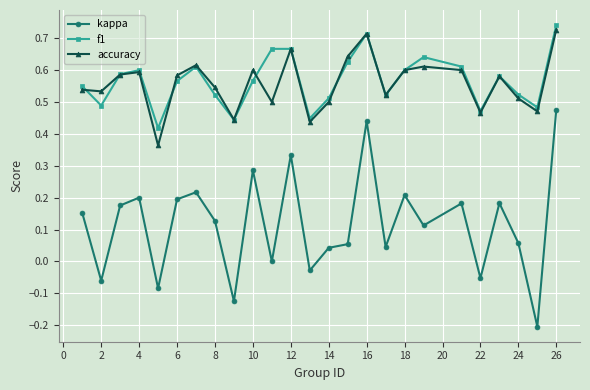

Which series has the largest range (max minus min)?

kappa